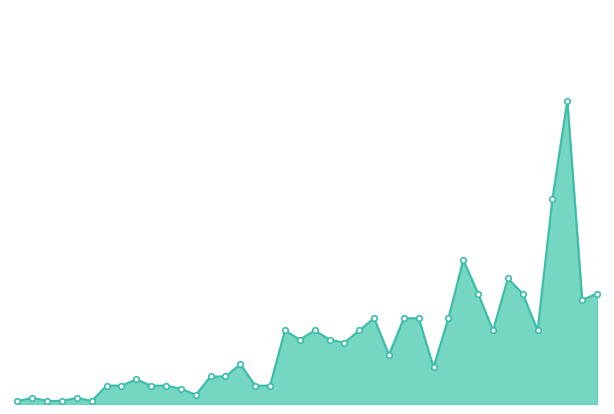

Does the chart have visible grid lines?

No